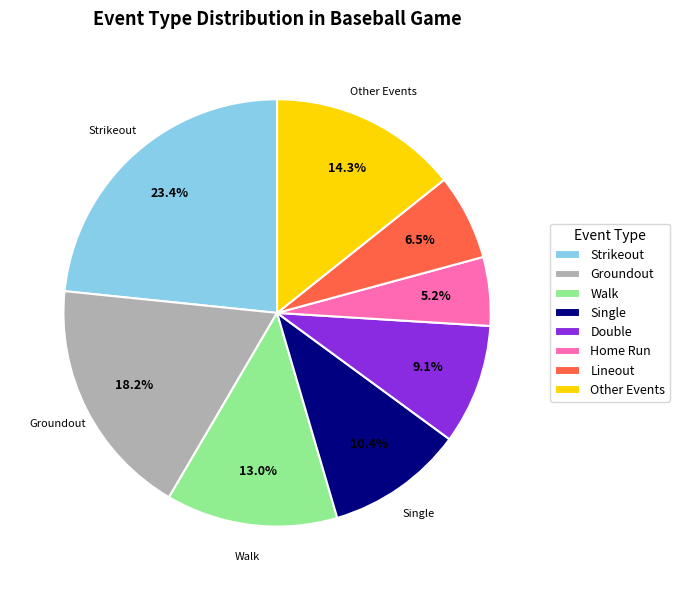

True or false: Single accounts for 10% of the total.

True